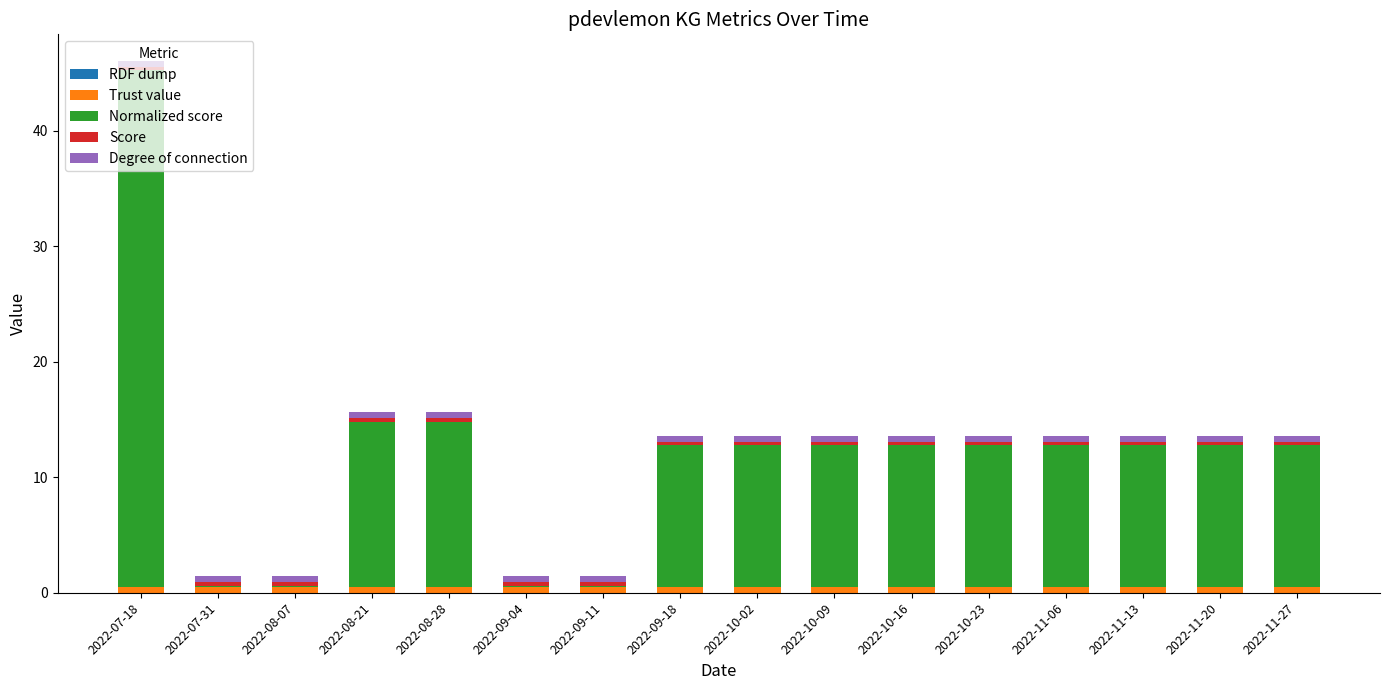

At which category is the sum across all series the highest?

2022-07-18